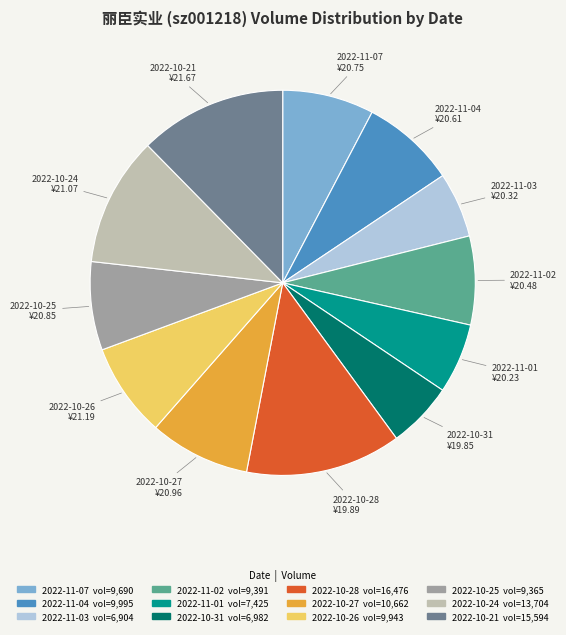

Which has a higher value, 2022-10-28 or 2022-10-24?

2022-10-28